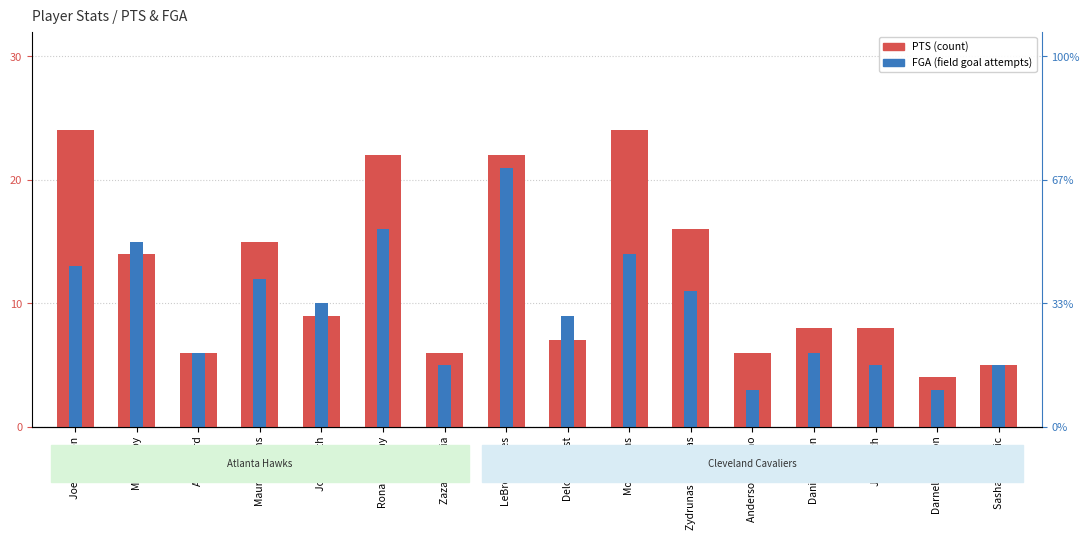

Which has a higher value, Zaza Pachulia or Zydrunas Ilgauskas?

Zydrunas Ilgauskas